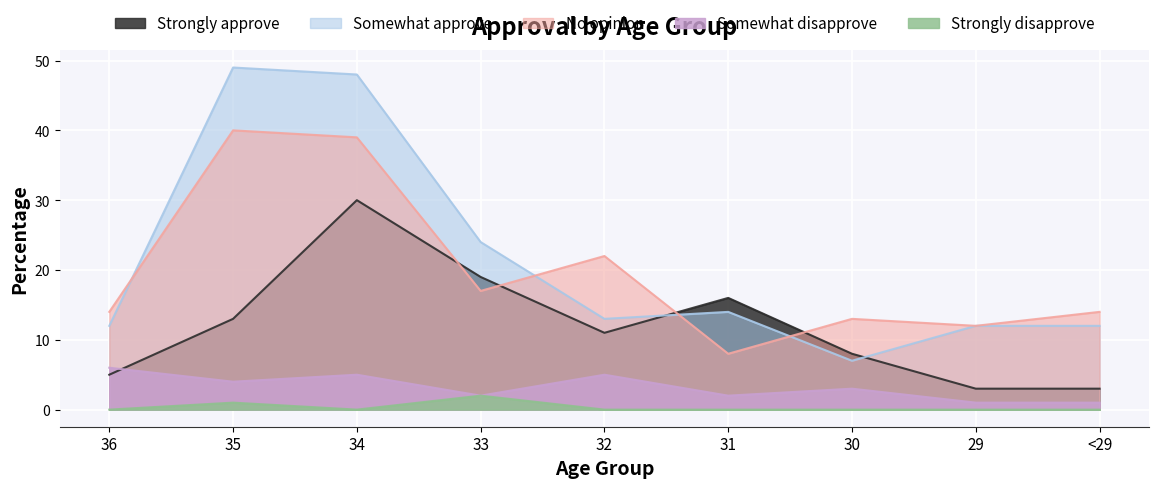

Which has a higher value, 31 or 35?

31